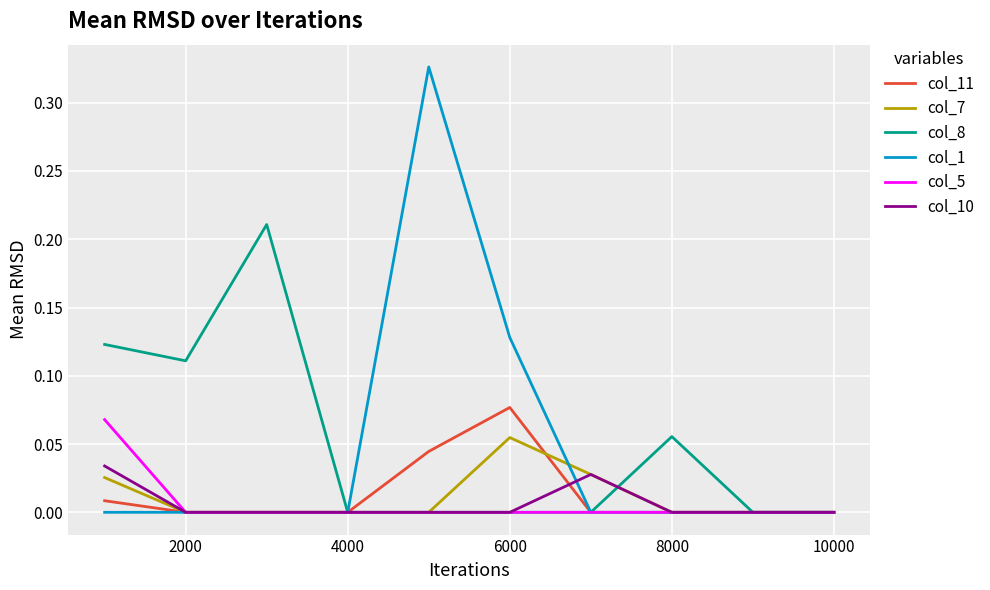

Which series has the largest range (max minus min)?

col_1